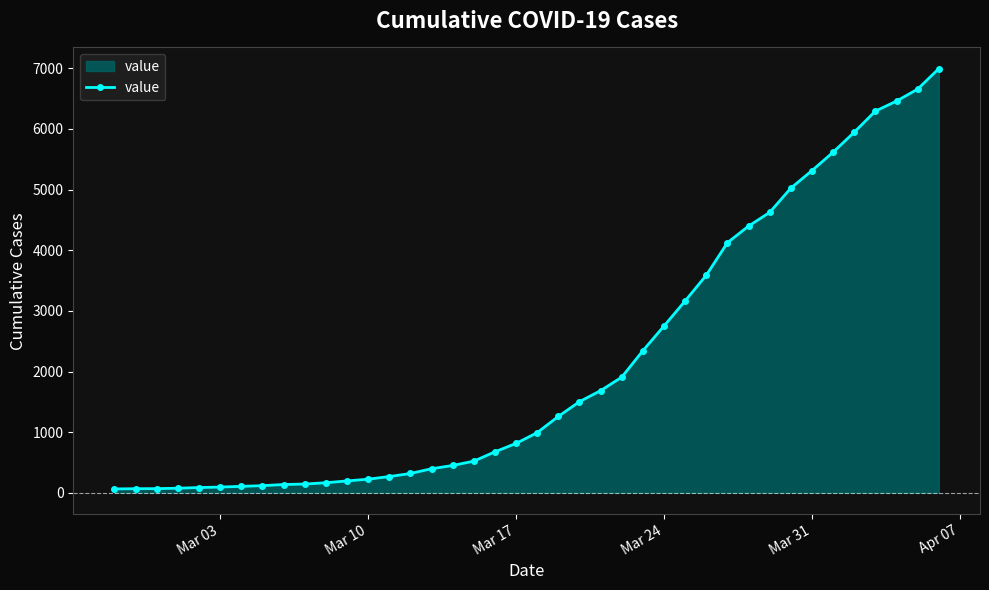

What is the greatest value displayed?

6994